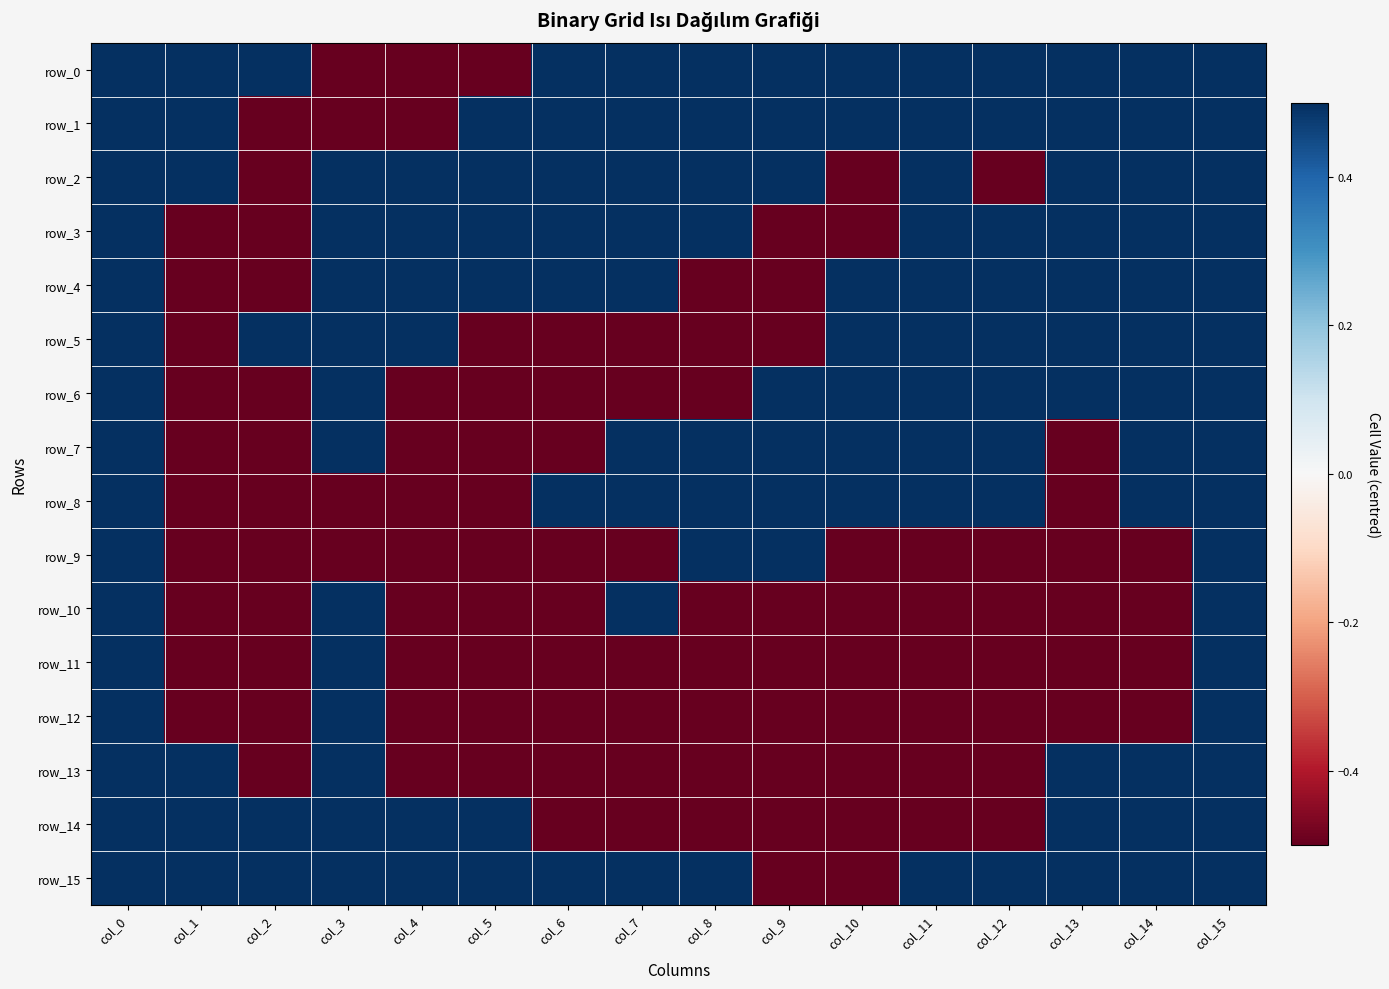

The value of row_14 at col_2 is 0.5. True or false?

True